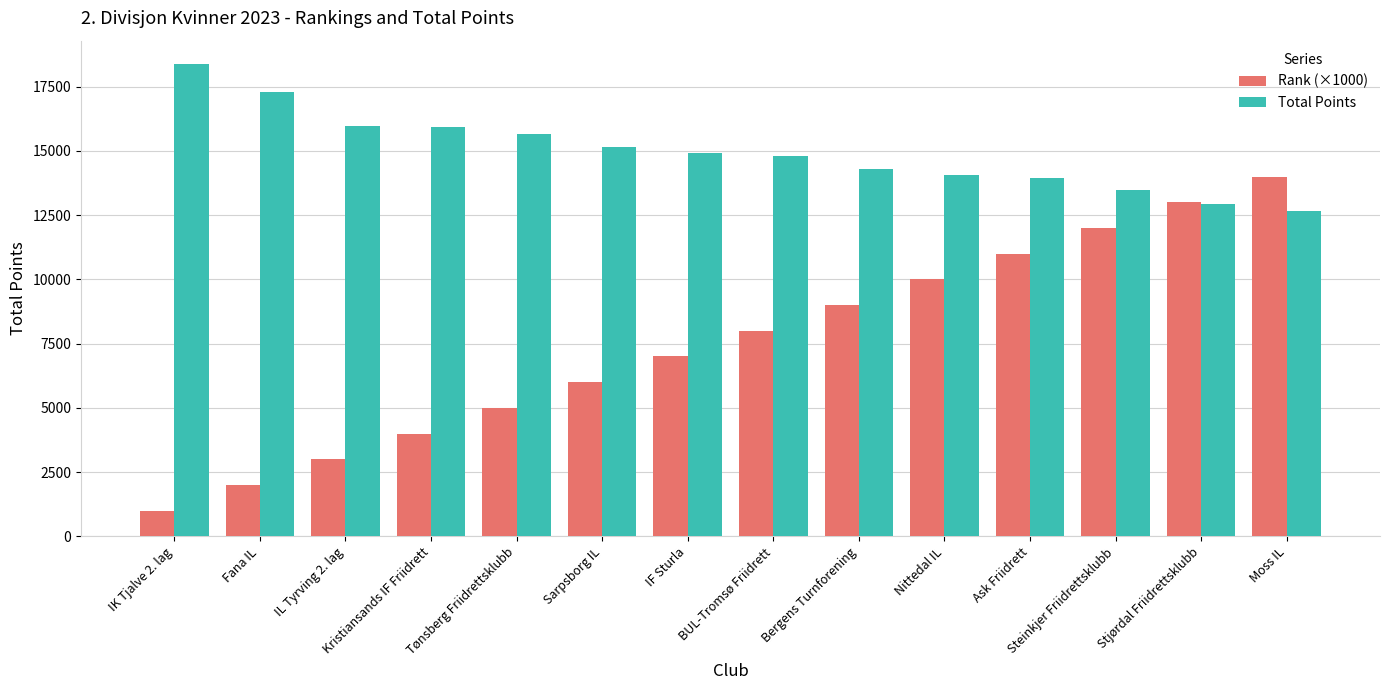

What is the label of the 3rd bar from the right?

Steinkjer Friidrettsklubb